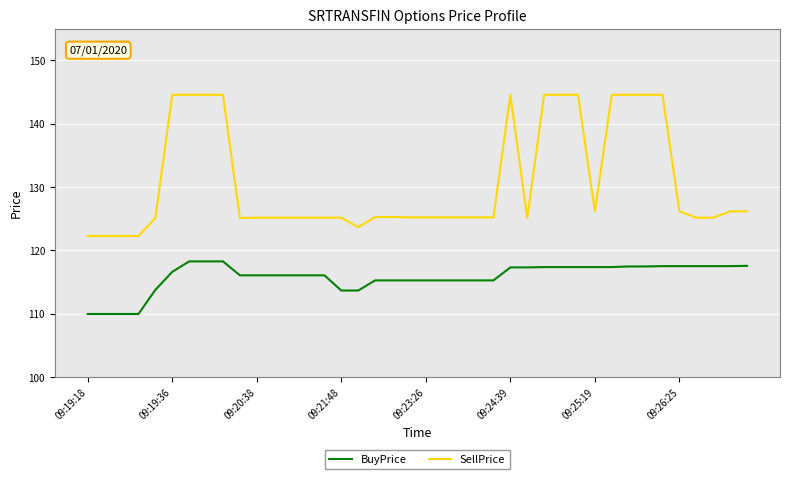

What is the difference between the maximum and minimum values in the SellPrice series?

22.3